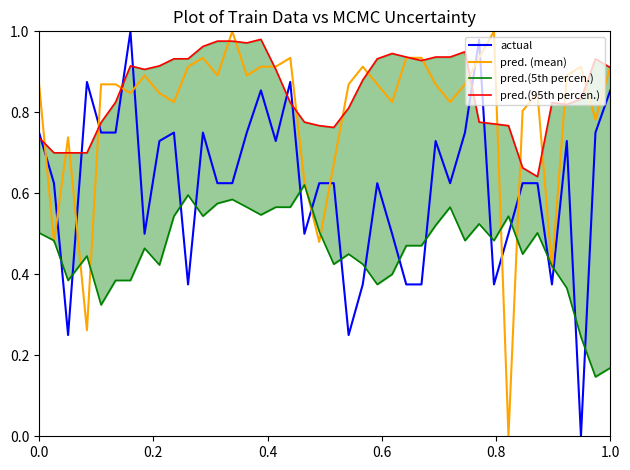

Does the chart have visible grid lines?

No